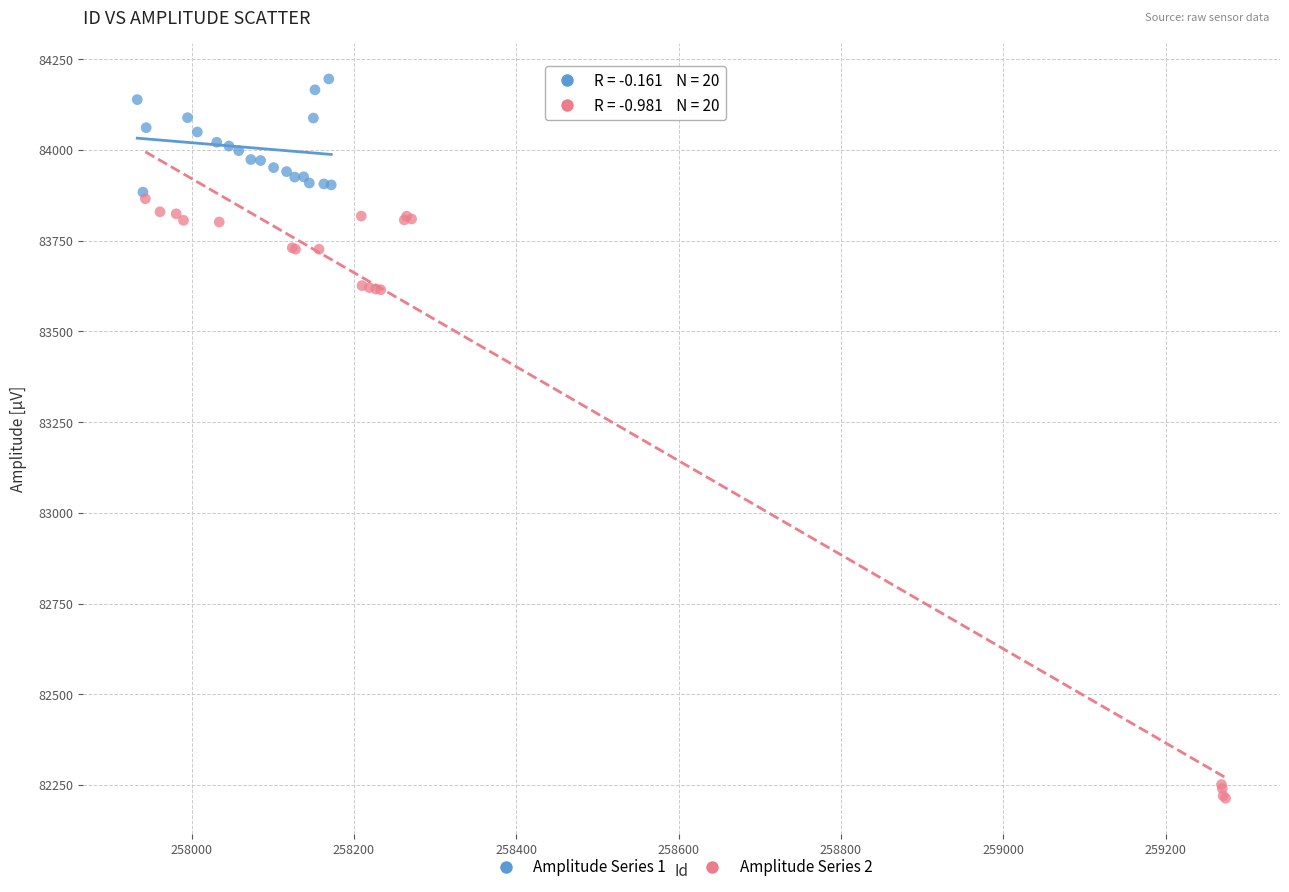

Which series has the largest Y range (max minus min)?

Amplitude Series 2